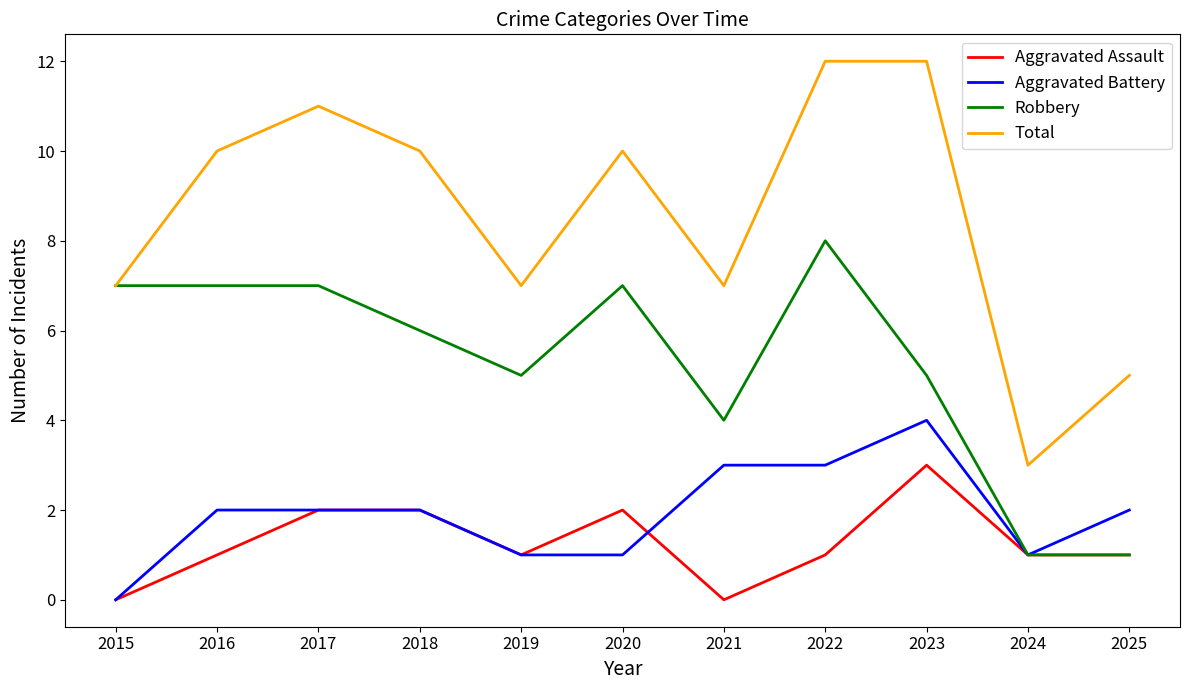

List the series in order of their peak value, highest first.

Total, Robbery, Aggravated Battery, Aggravated Assault